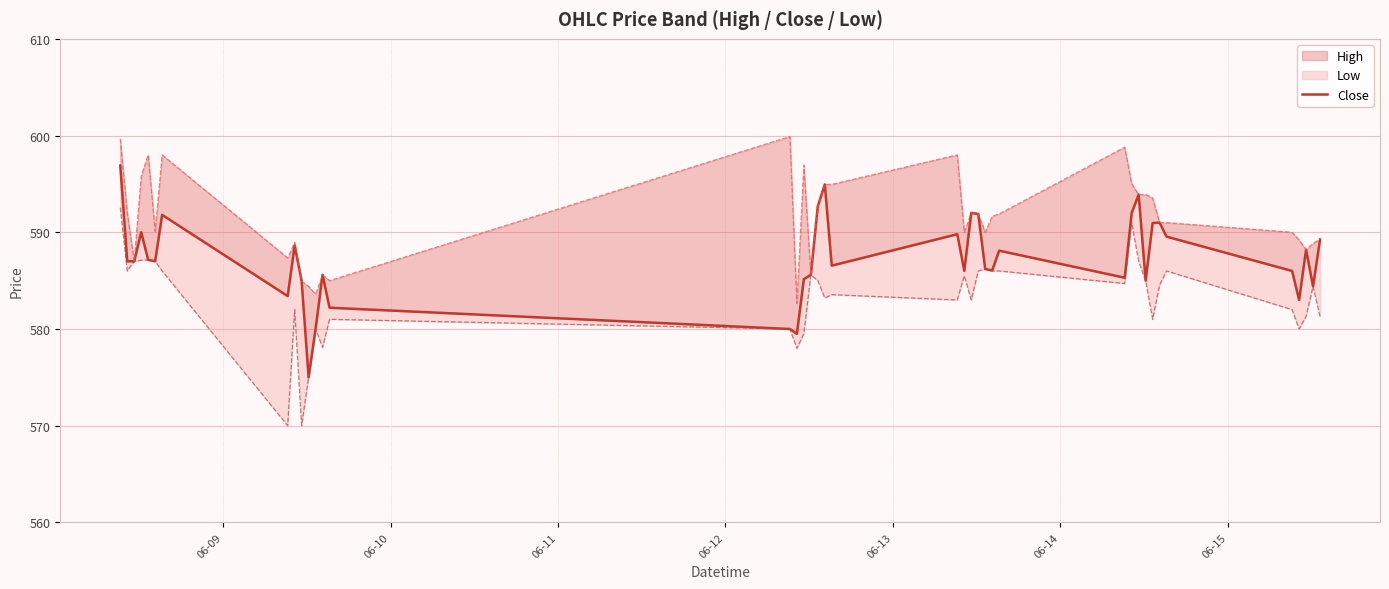

Reading left to right, extract all data points from this chart.

596.9	587.0	587.0	590.0	587.1	587.0	591.8	583.4	588.6	585.0	575.0	580.0	585.6	582.2	580.0	579.5	585.1	585.6	592.7	595.0	586.5	589.8	586.0	592.0	591.9	586.2	586.0	588.1	585.3	592.0	593.9	585.0	591.0	591.0	589.5	586.0	583.0	588.2	584.4	589.2